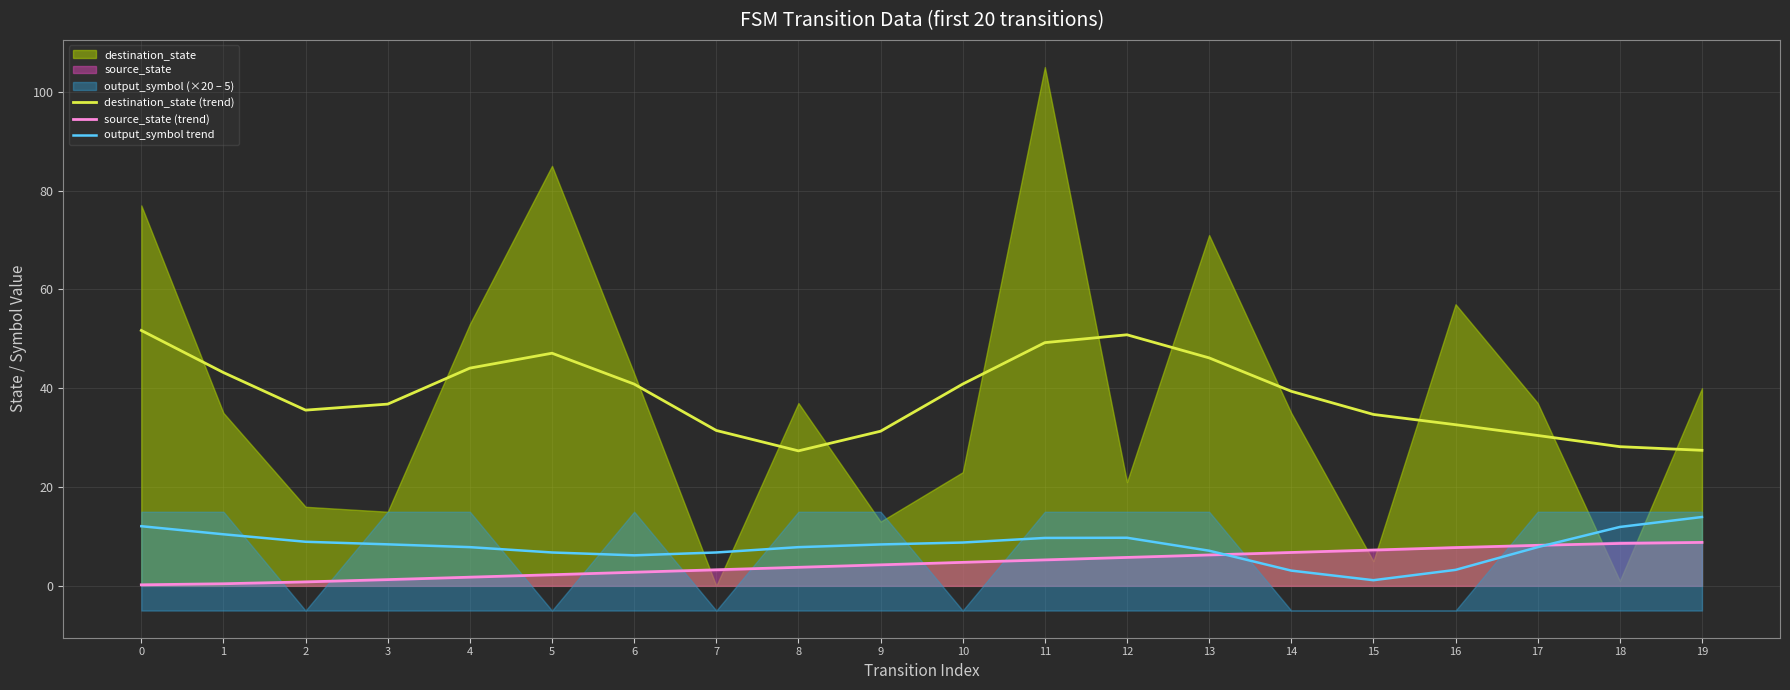

True or false: output_symbol trend has a value of 1.1 at 15.

True